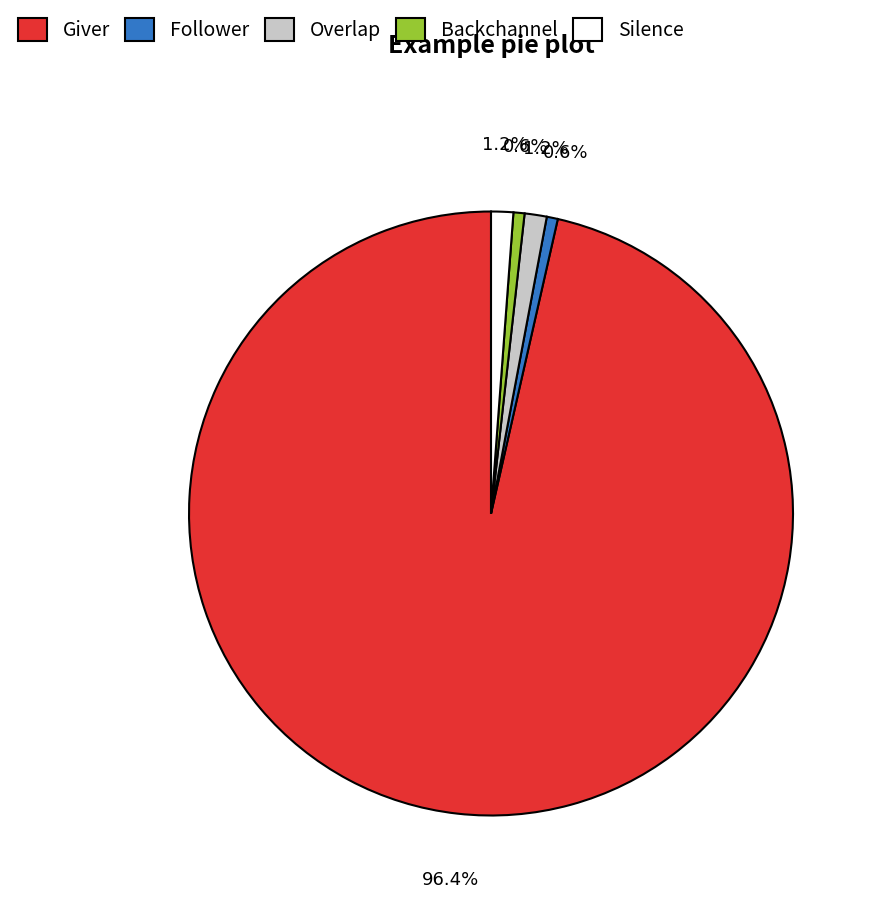

Is there any slice that represents more than half of the pie?

Yes